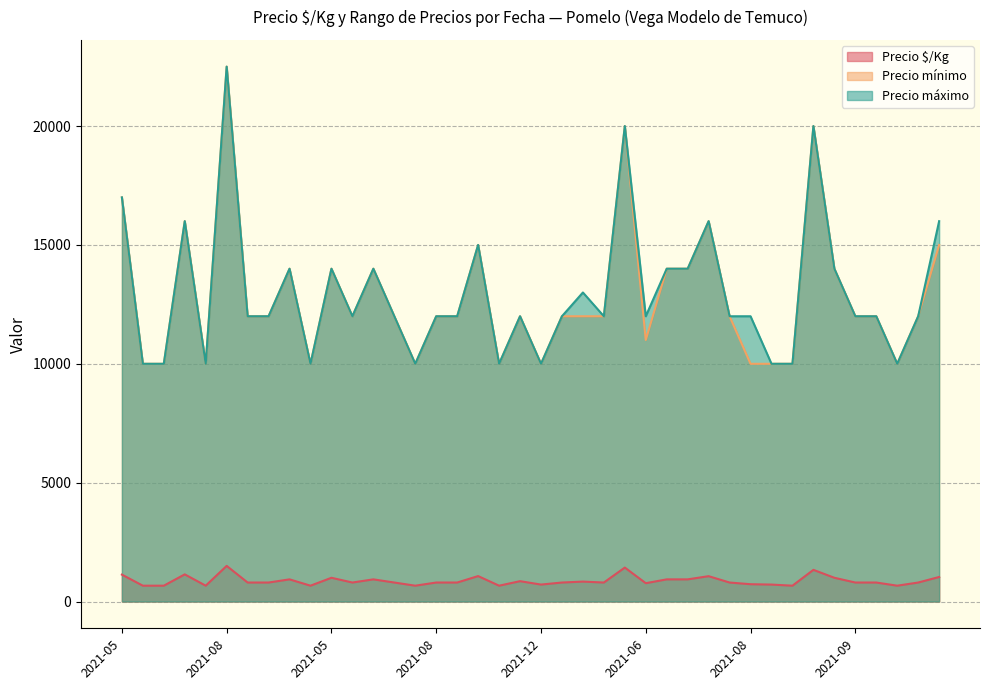

Which series has the largest total across all categories?

Precio máximo